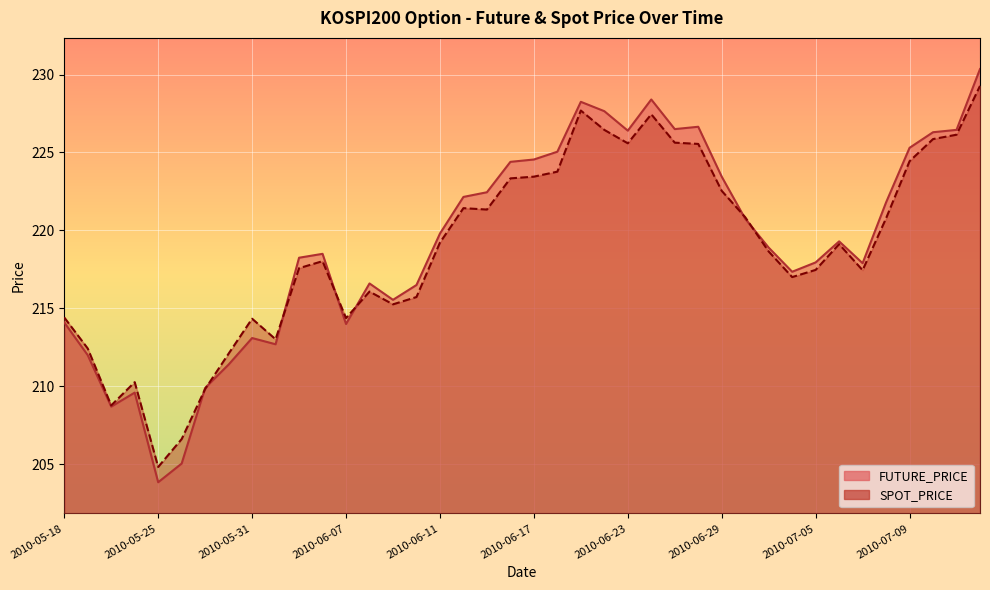

Reading left to right, extract all data points from this chart.

FUTURE_PRICE: 2010-05-18=214.1	2010-05-19=212.0	2010-05-20=208.7	2010-05-24=209.6	2010-05-25=203.8	2010-05-26=205.1	2010-05-27=209.9	2010-05-28=211.4	2010-05-31=213.1	2010-06-01=212.7	2010-06-03=218.2	2010-06-04=218.5	2010-06-07=214.0	2010-06-08=216.6	2010-06-09=215.6	2010-06-10=216.5	2010-06-11=219.8	2010-06-14=222.2	2010-06-15=222.4	2010-06-16=224.4	2010-06-17=224.6	2010-06-18=225.1	2010-06-21=228.2	2010-06-22=227.7	2010-06-23=226.4	2010-06-24=228.4	2010-06-25=226.5	2010-06-28=226.7	2010-06-29=223.4	2010-06-30=220.8	2010-07-01=218.9	2010-07-02=217.3	2010-07-05=217.9	2010-07-06=219.3	2010-07-07=217.9	2010-07-08=221.8	2010-07-09=225.3	2010-07-12=226.3	2010-07-13=226.4	2010-07-14=230.3
SPOT_PRICE: 2010-05-18=214.4	2010-05-19=212.4	2010-05-20=208.8	2010-05-24=210.3	2010-05-25=204.8	2010-05-26=206.6	2010-05-27=209.8	2010-05-28=212.1	2010-05-31=214.3	2010-06-01=213.0	2010-06-03=217.6	2010-06-04=218.0	2010-06-07=214.4	2010-06-08=216.1	2010-06-09=215.3	2010-06-10=215.7	2010-06-11=219.2	2010-06-14=221.4	2010-06-15=221.3	2010-06-16=223.3	2010-06-17=223.4	2010-06-18=223.8	2010-06-21=227.7	2010-06-22=226.4	2010-06-23=225.6	2010-06-24=227.4	2010-06-25=225.6	2010-06-28=225.6	2010-06-29=222.5	2010-06-30=220.8	2010-07-01=218.7	2010-07-02=217.0	2010-07-05=217.5	2010-07-06=219.1	2010-07-07=217.4	2010-07-08=220.8	2010-07-09=224.4	2010-07-12=225.9	2010-07-13=226.1	2010-07-14=229.3